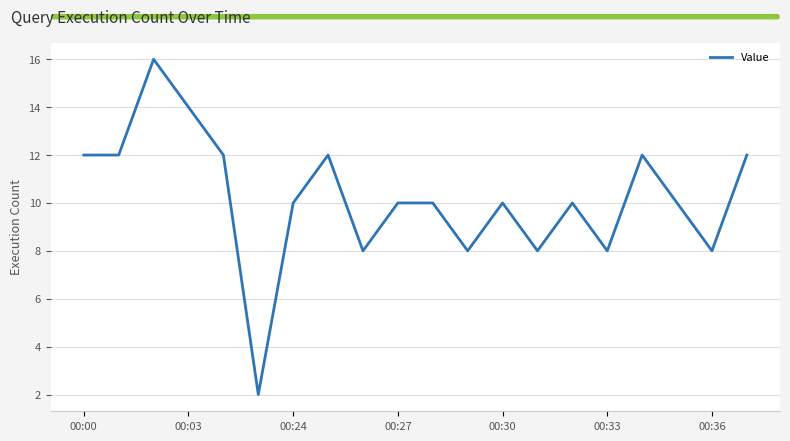

What is the greatest value displayed?

16